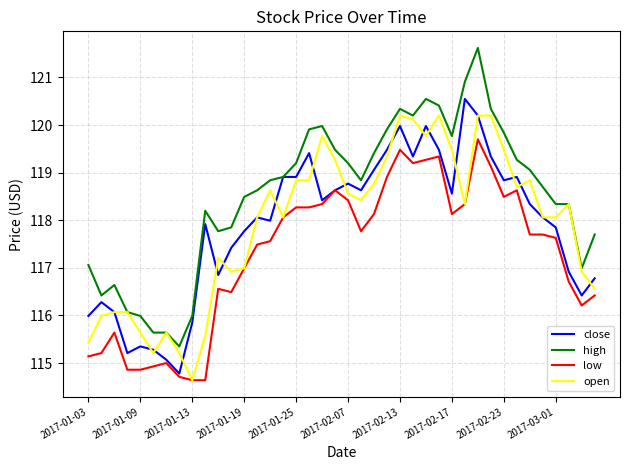

True or false: high and low intersect in this chart.

False